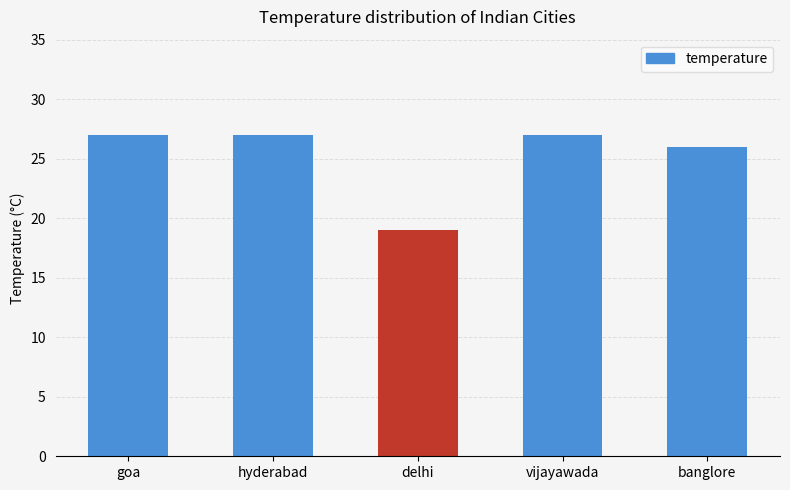

How many data points are less than 27?

2